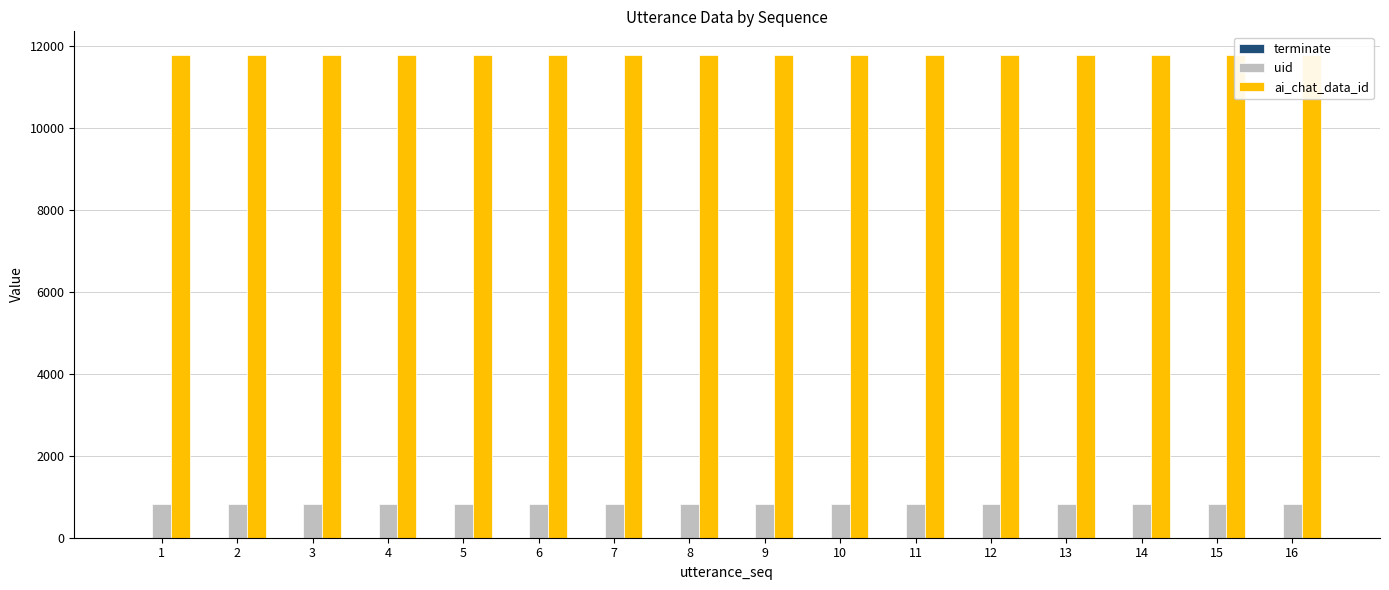

Reading left to right, extract all data points from this chart.

terminate: 1=0	2=0	3=0	4=0	5=0	6=0	7=0	8=0	9=0	10=0	11=0	12=0	13=0	14=0	15=0	16=1
uid: 1=827	2=827	3=827	4=827	5=827	6=827	7=827	8=827	9=827	10=827	11=827	12=827	13=827	14=827	15=827	16=827
ai_chat_data_id: 1=11760	2=11760	3=11760	4=11760	5=11760	6=11760	7=11760	8=11760	9=11760	10=11760	11=11760	12=11760	13=11760	14=11760	15=11760	16=11760